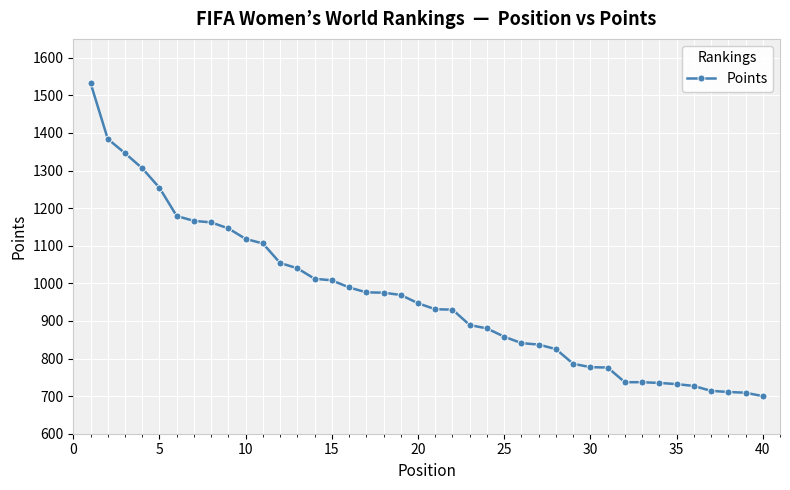

What is the greatest value displayed?

1533